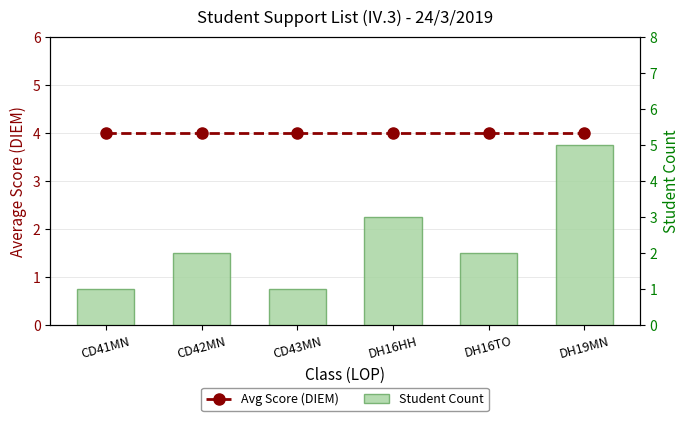

Reading right to left, list all the values displayed in this chart.

Avg Score (DIEM): DH19MN=4	DH16TO=4	DH16HH=4	CD43MN=4	CD42MN=4	CD41MN=4
Student Count: DH19MN=5	DH16TO=2	DH16HH=3	CD43MN=1	CD42MN=2	CD41MN=1